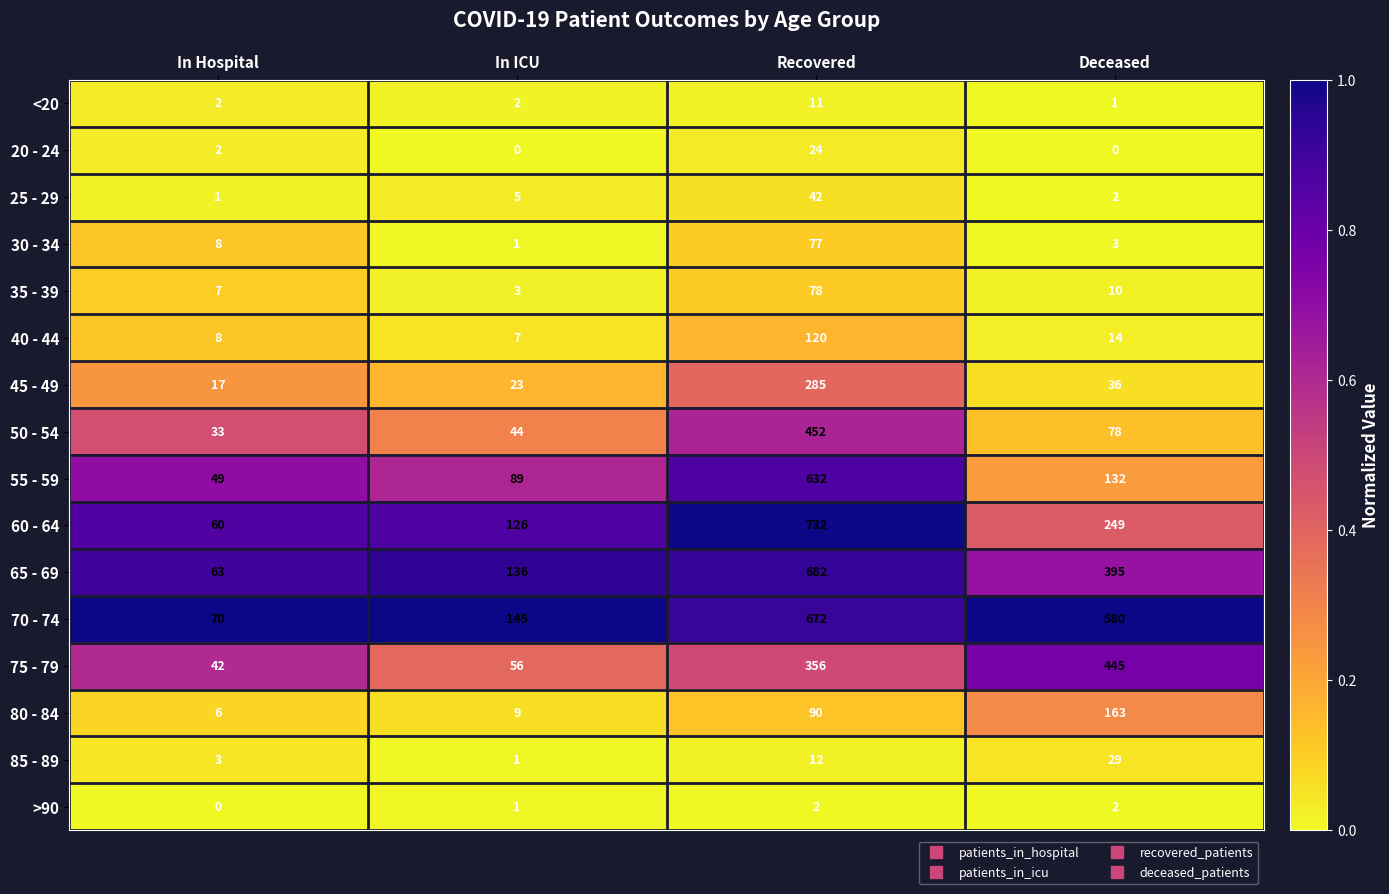

What is the average value of the 50 - 54 series?

152